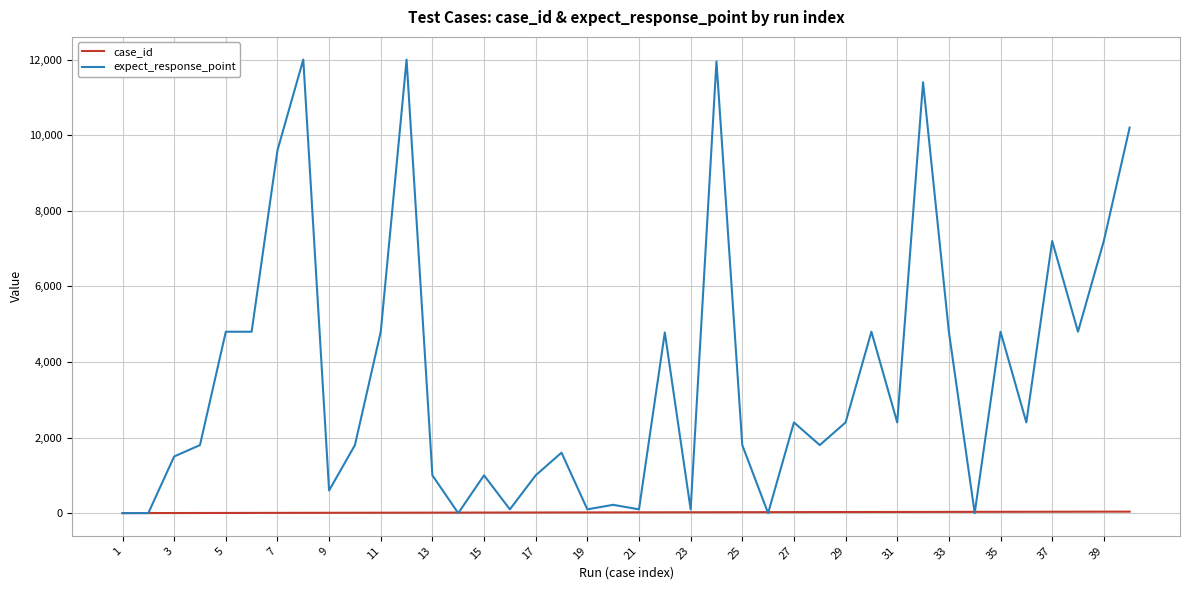

What is the maximum value for expect_response_point?

12000